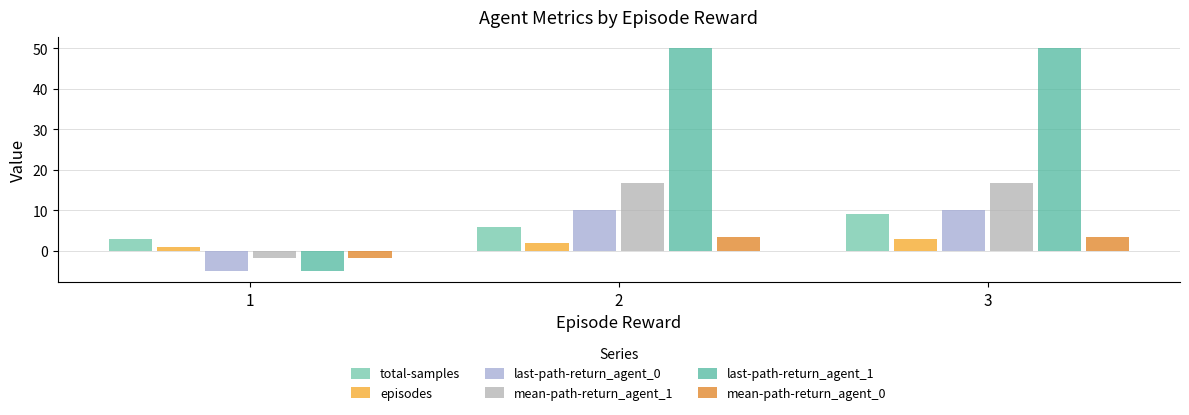

Which has a higher value, 1 or 2?

2